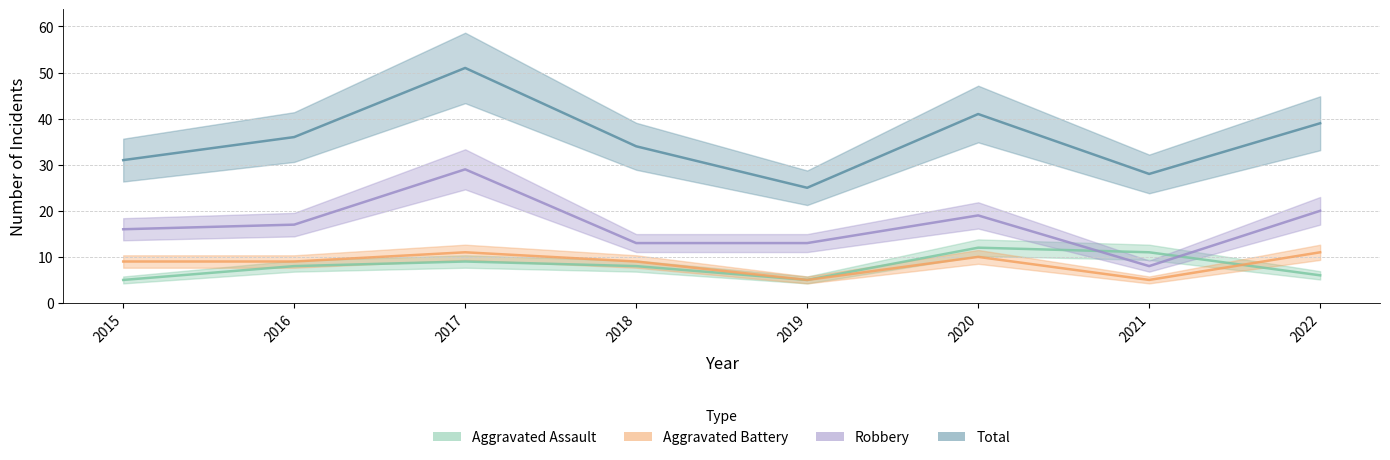

Which series has the largest total across all categories?

Total